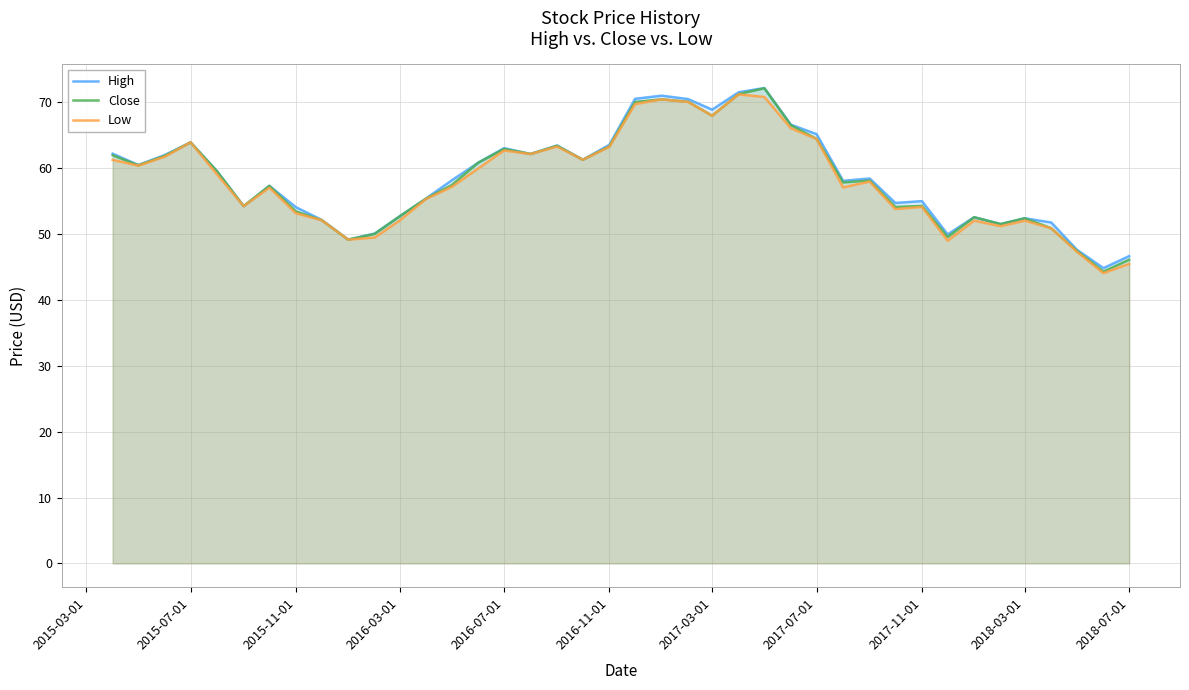

What is the minimum value for High?

44.8